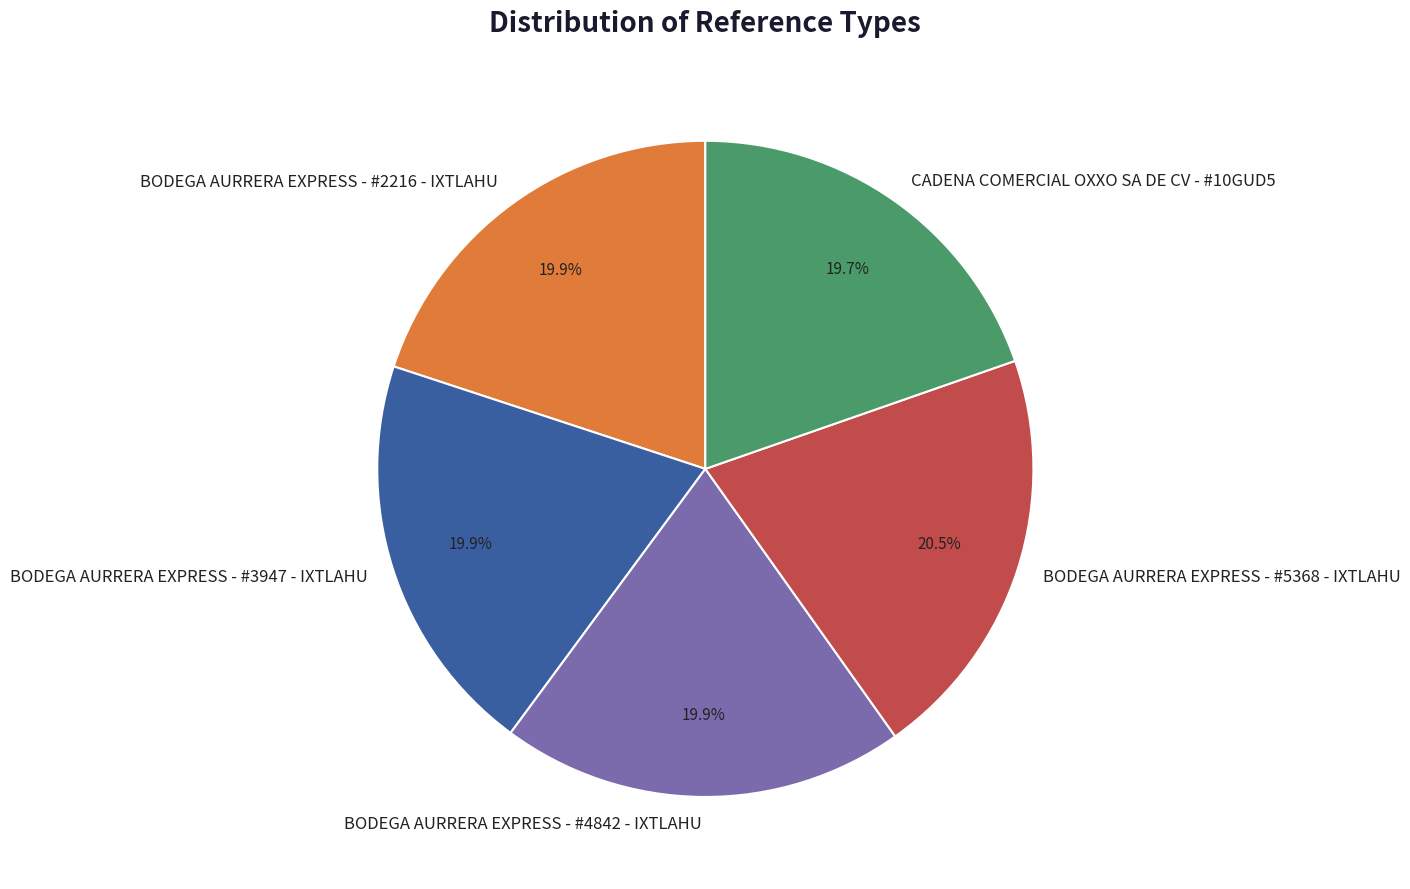

To the nearest percent, what is the difference between the largest and smallest slice percentages?

1%